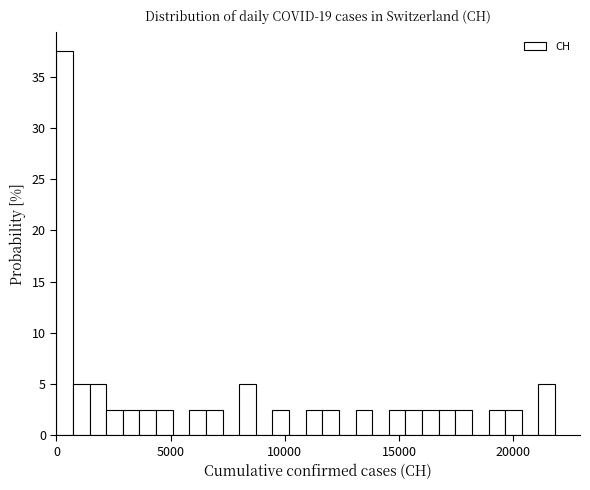

Around what value on the x-axis is the tallest bar? Give the approximate position of its centre, as read against the axis.

500